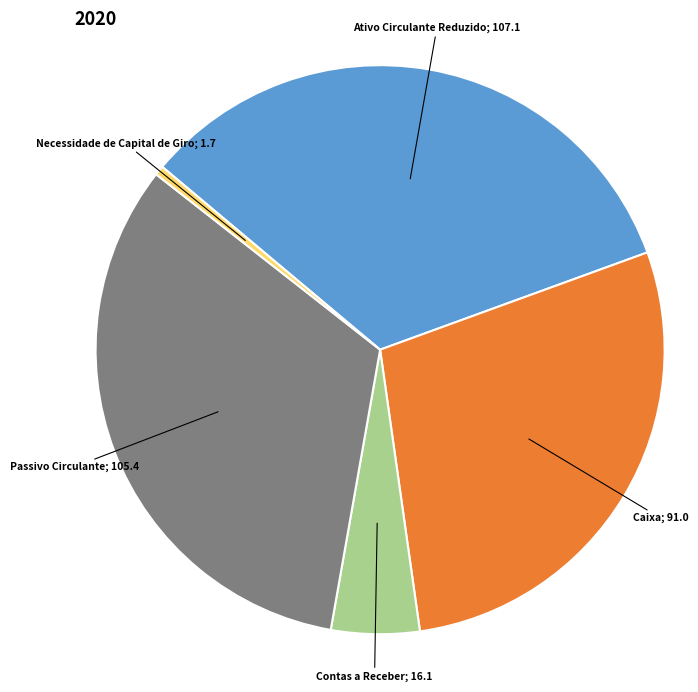

Does any single category account for the majority?

No